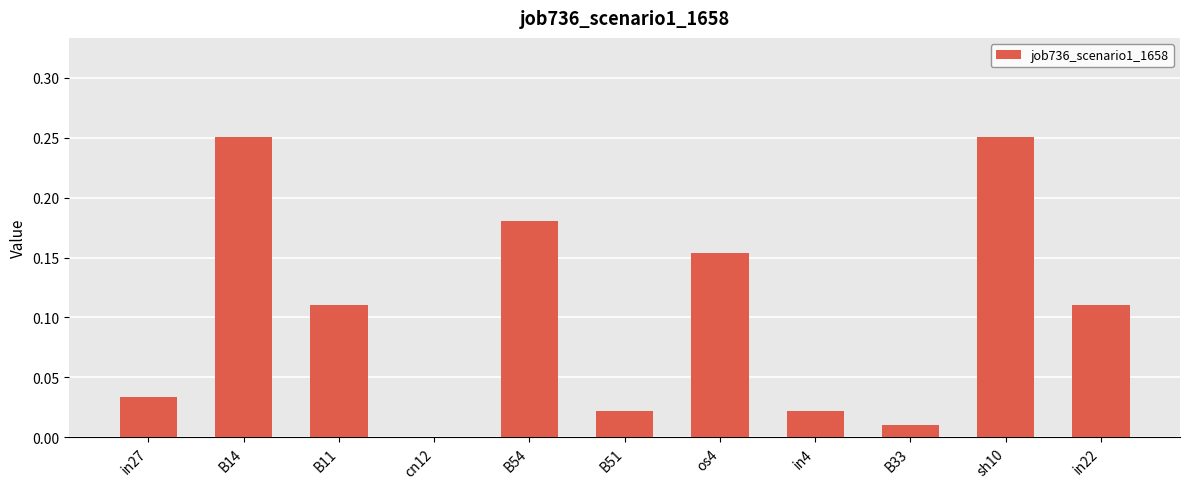

How many positive values are there?

10